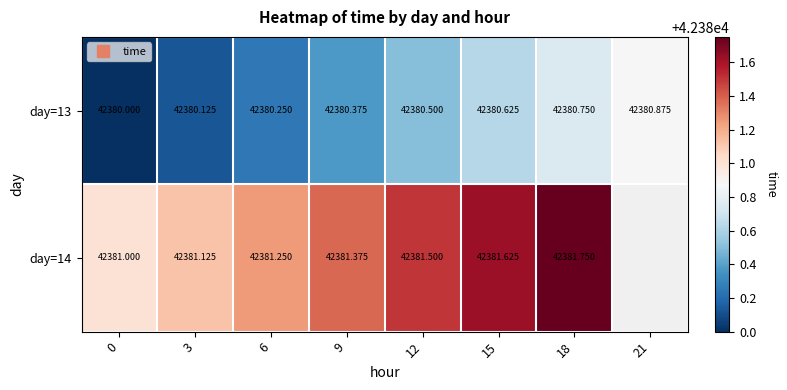

What is the average value of the day=13 series?

42380.4